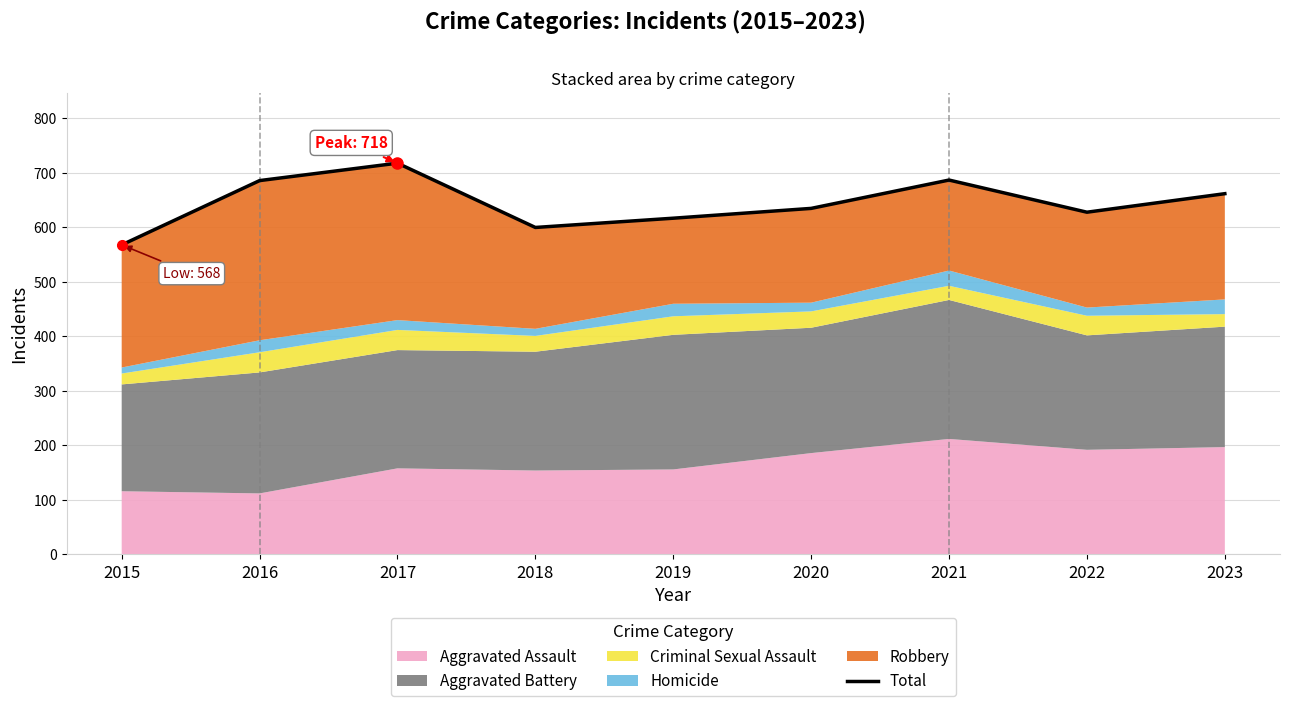

How many values exceed 635?

4